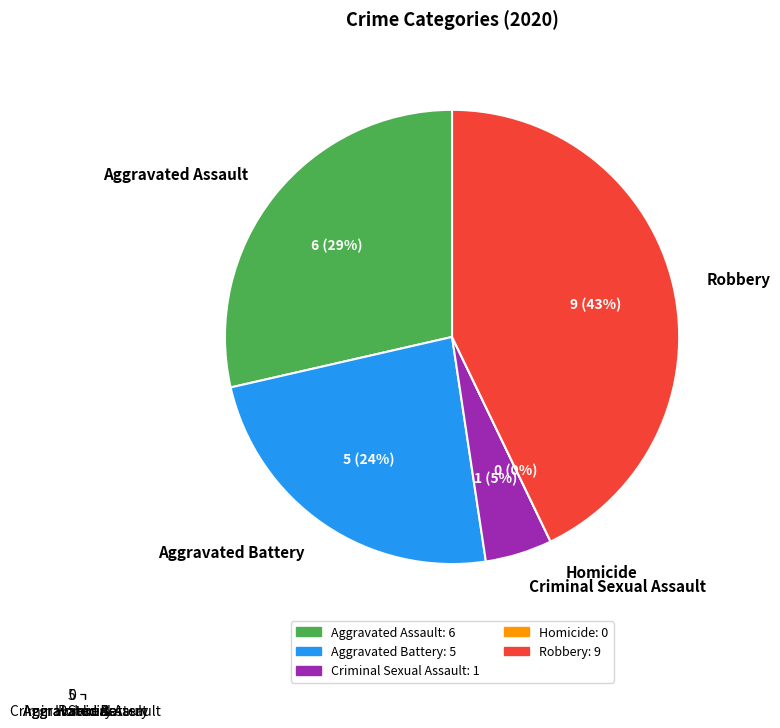

Which category has the biggest portion of the pie?

Robbery